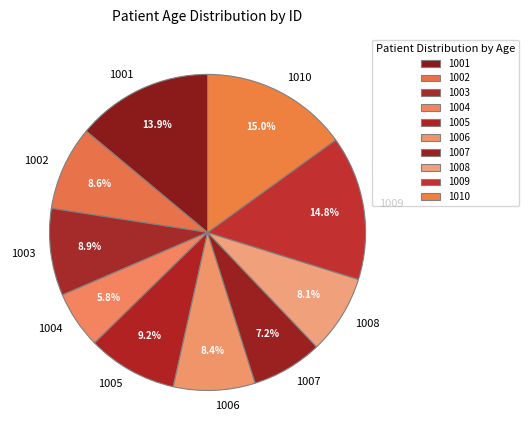

Do 1006 and 1004 together represent more than half of the pie?

No